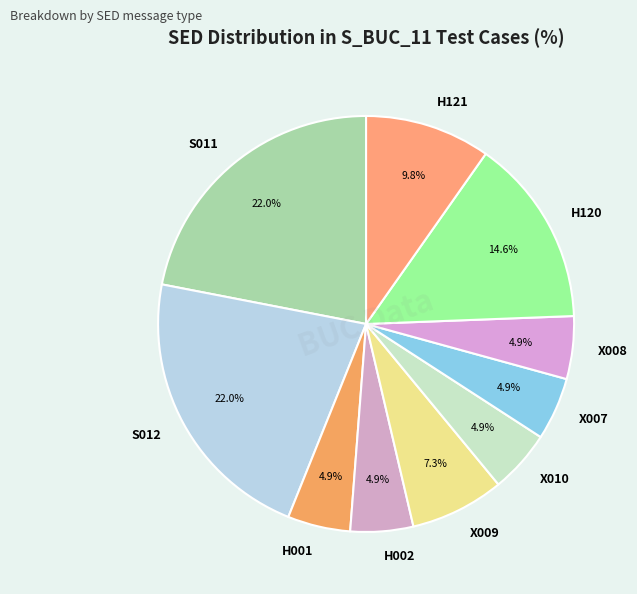

To the nearest percent, what portion does H001 represent?

5%